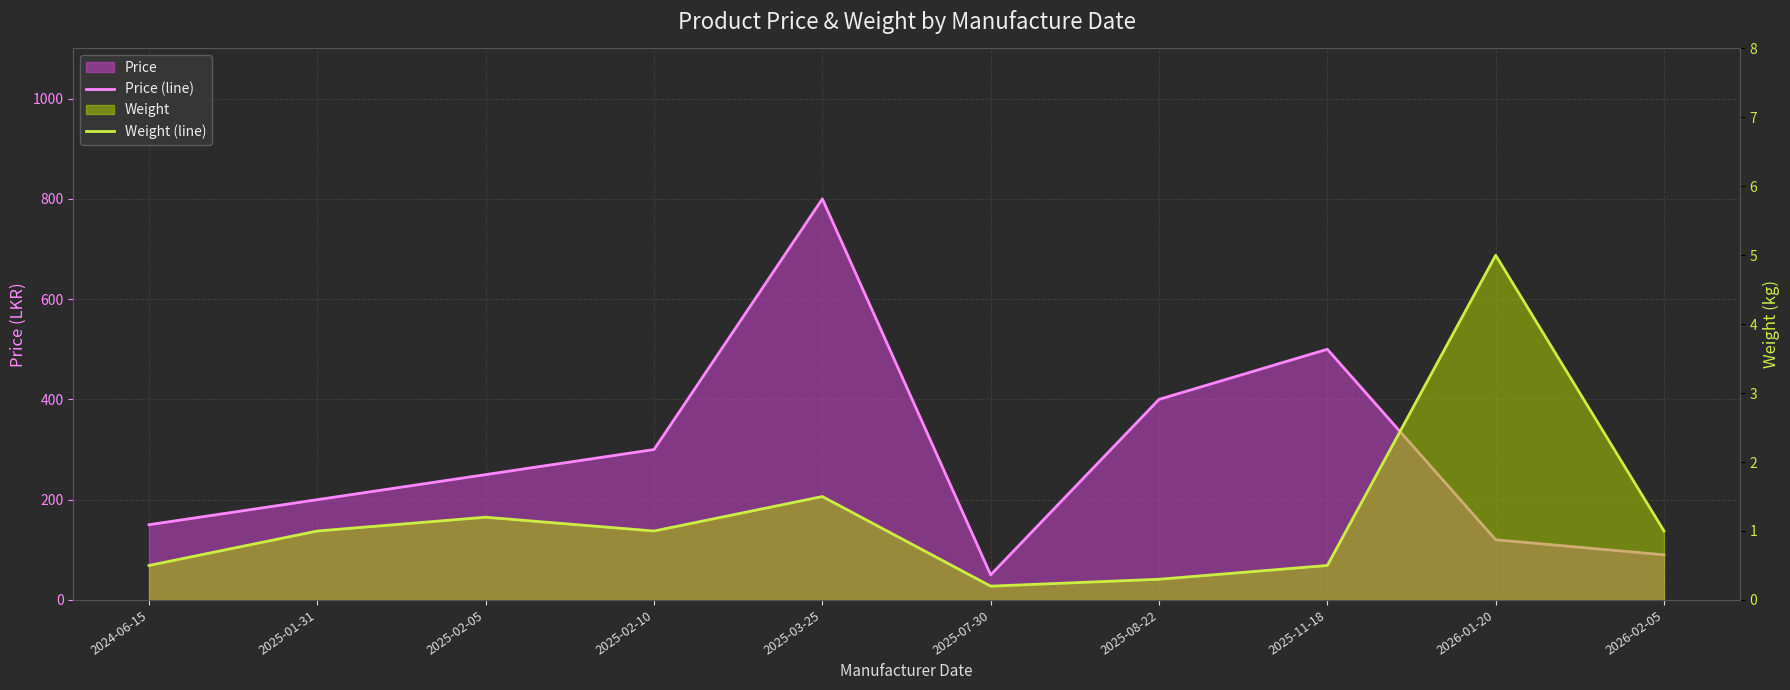

What is the label of the 6th point from the left?

2025-07-30